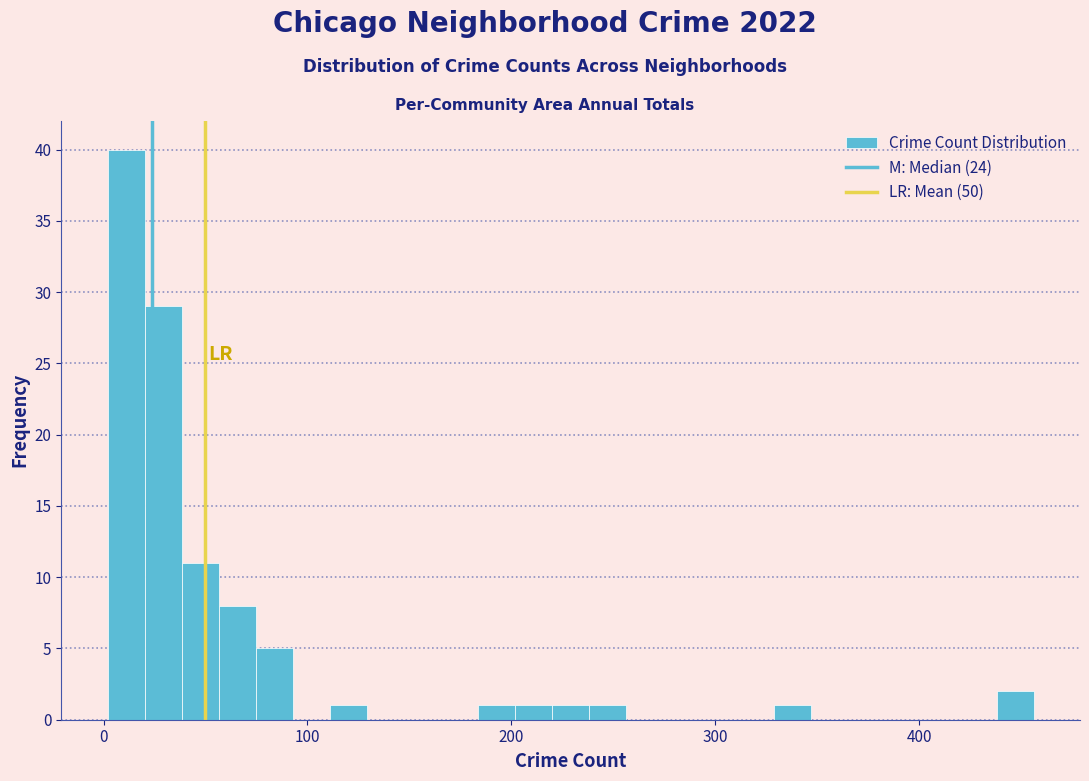

Around what value on the x-axis is the tallest bar? Give the approximate position of its centre, as read against the axis.

10